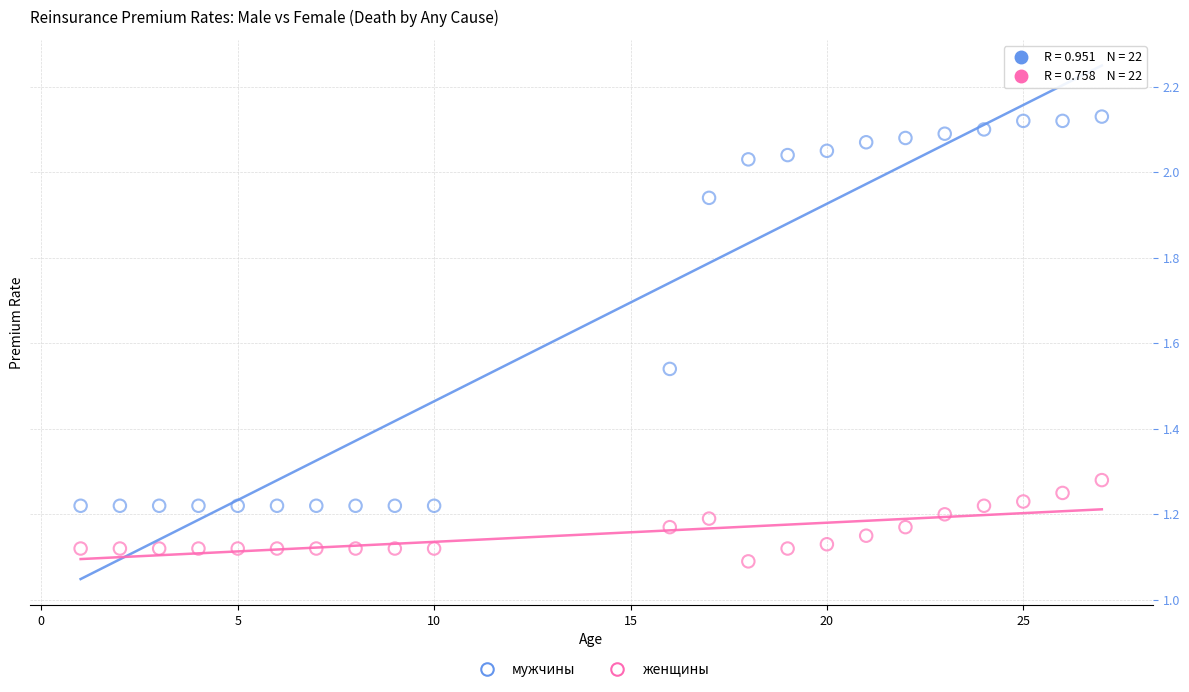

Across all data points, what is the range of Y values (max minus min)?

1.0